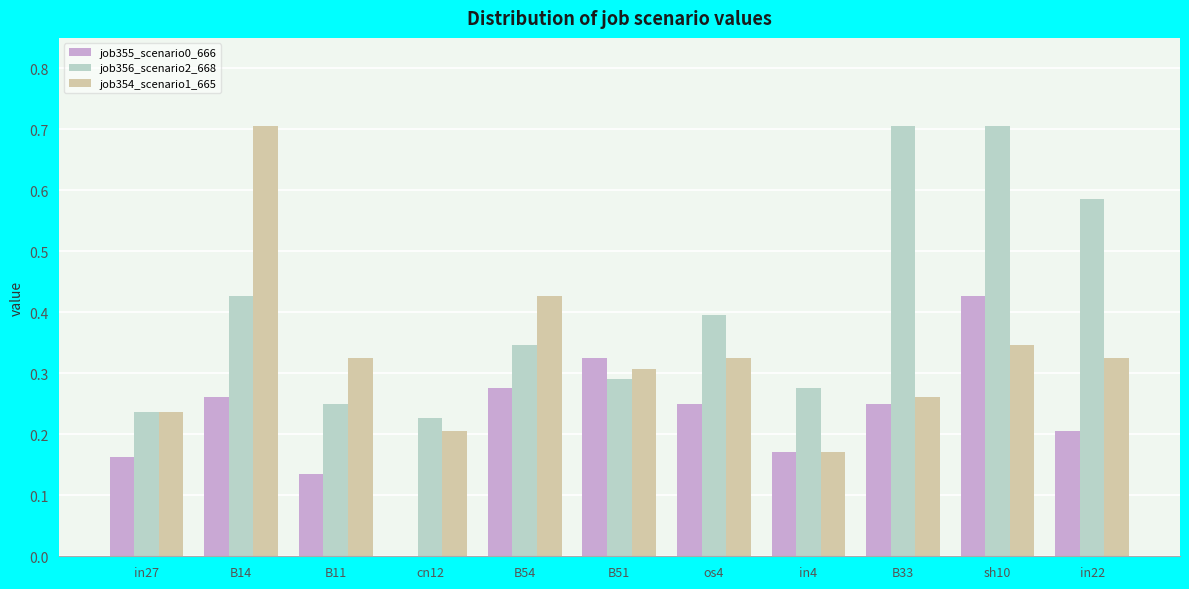

What is the greatest value displayed?

0.7